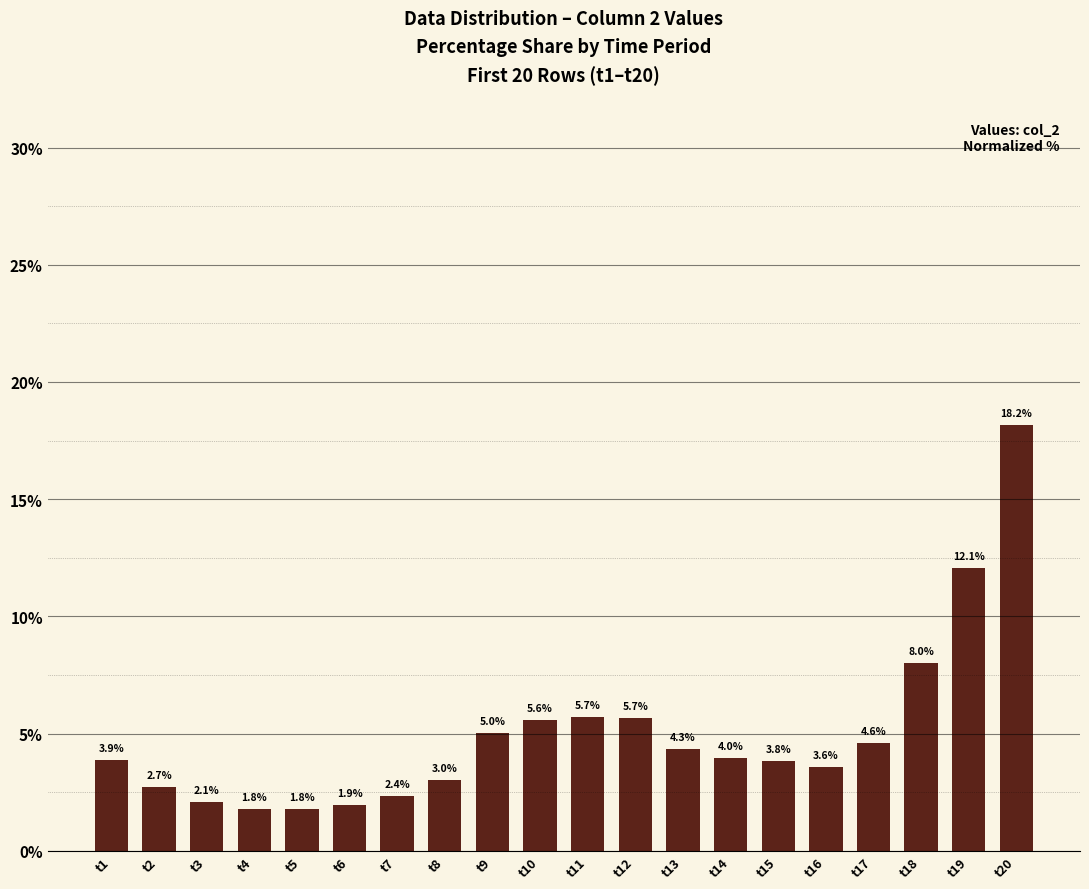

How many data points are less than 3?

6